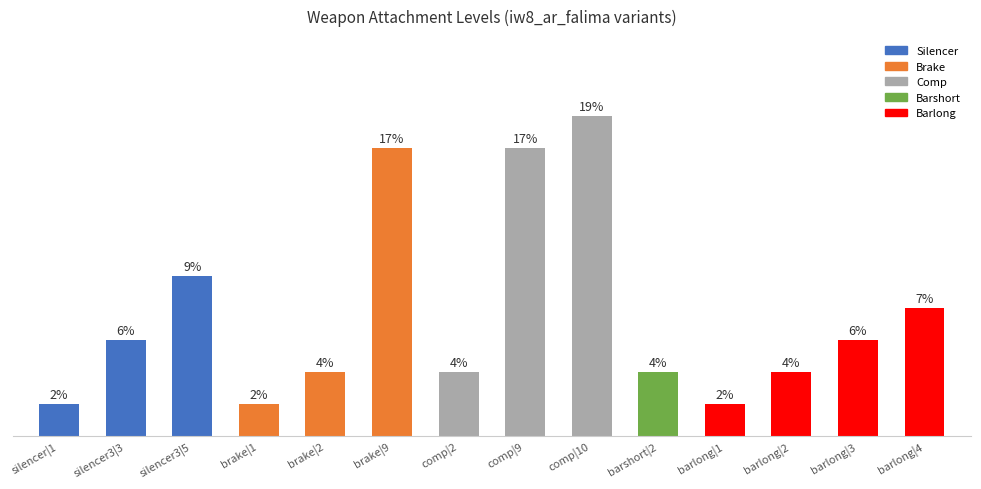

Does the chart contain any negative values?

No